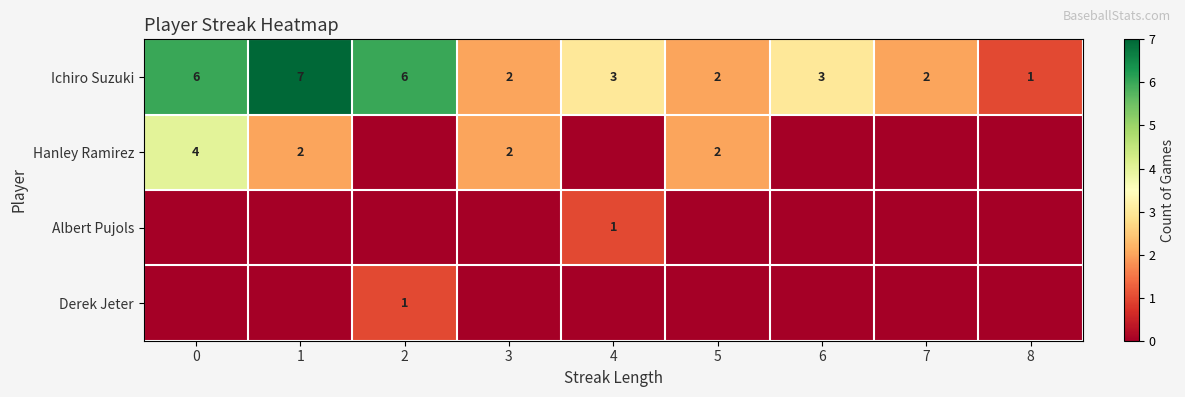

What is the difference between the maximum and second lowest values in the Ichiro Suzuki series?

5